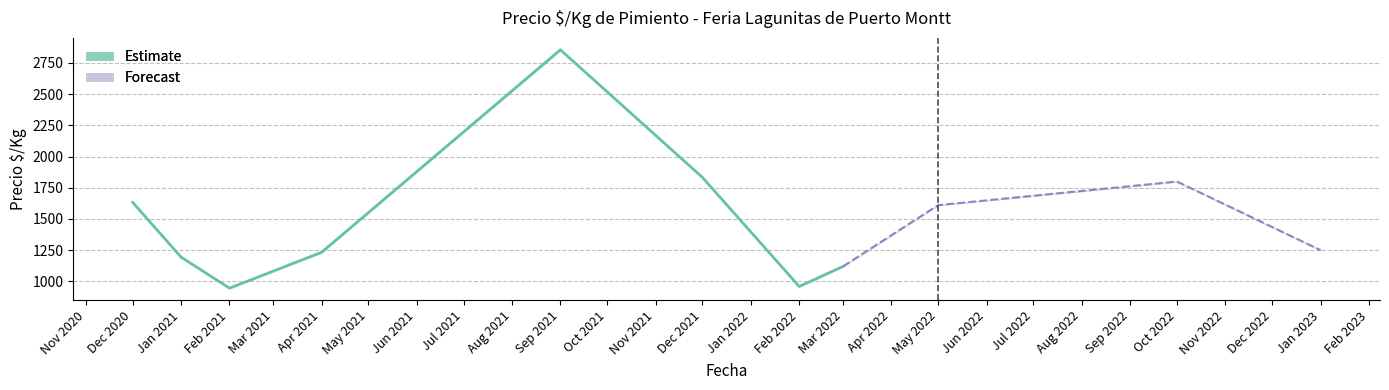

Is it true that Estimate equals 556.1 at Feb 2021?

False